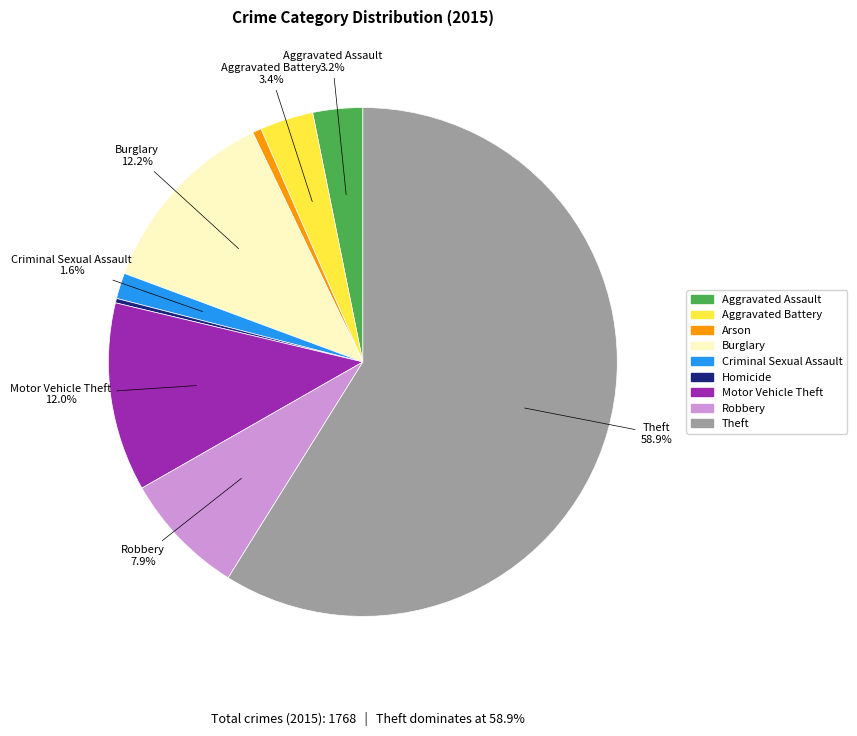

To the nearest percent, what percentage of the pie is Aggravated Battery?

3%